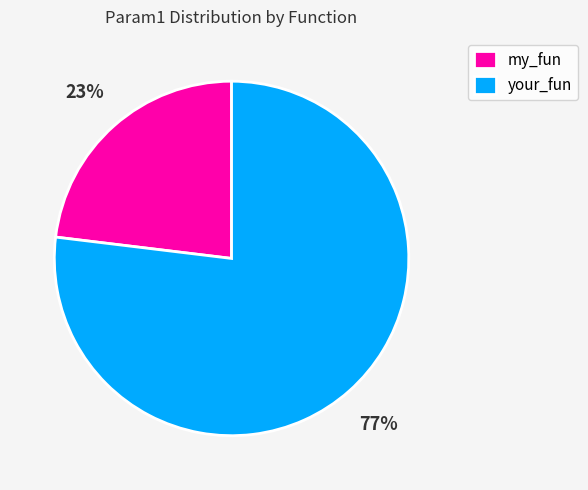

What is the ratio of the value at my_fun to the value at your_fun?

0.3